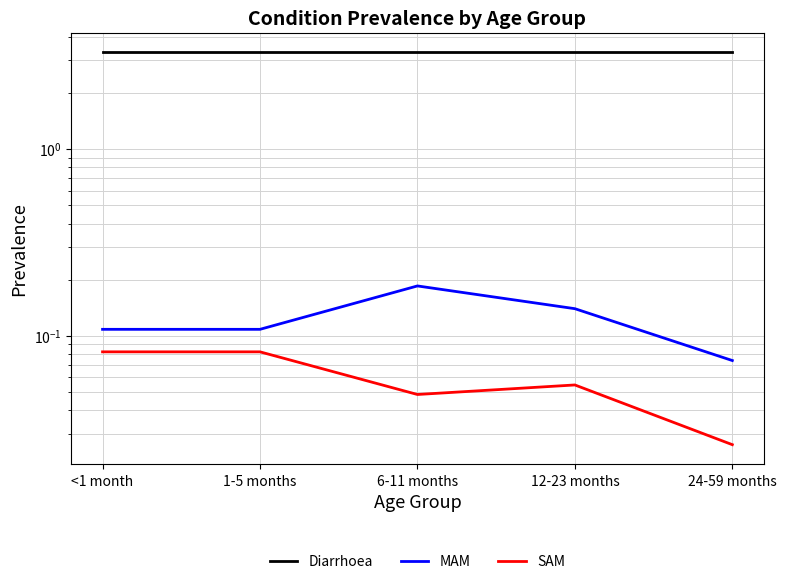

True or false: MAM and SAM cross at least once.

False